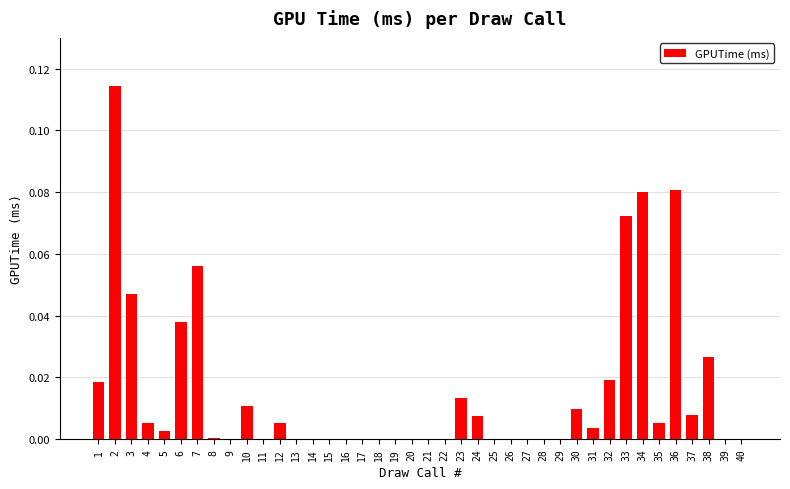

Which has a higher value, 32 or 33?

33